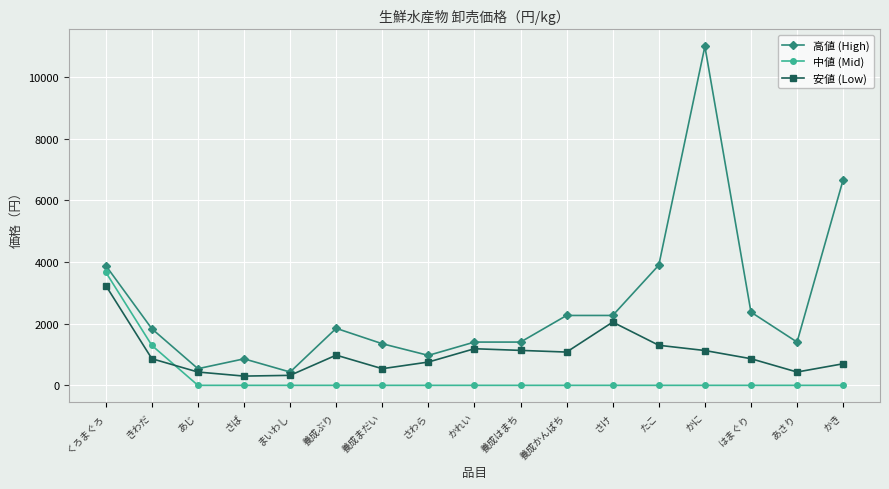

True or false: 中値 (Mid) and 高値 (High) cross at least once.

False